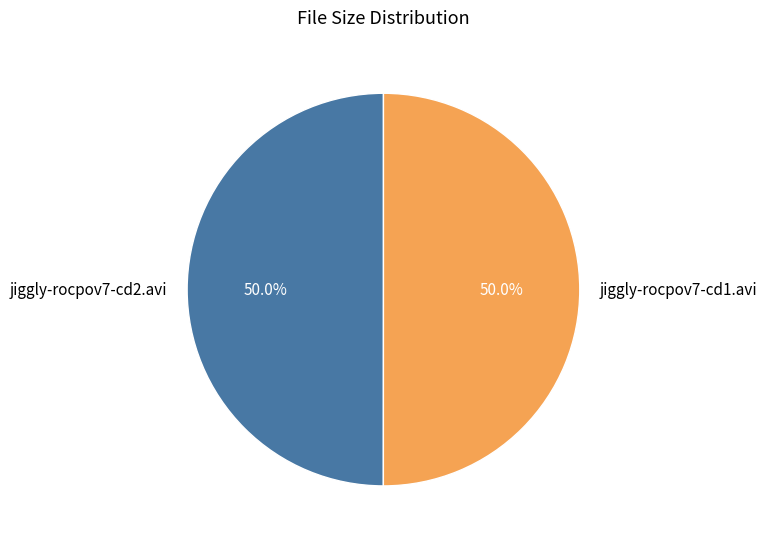

What percentage is the jiggly-rocpov7-cd2.avi slice, to the nearest percent?

50%